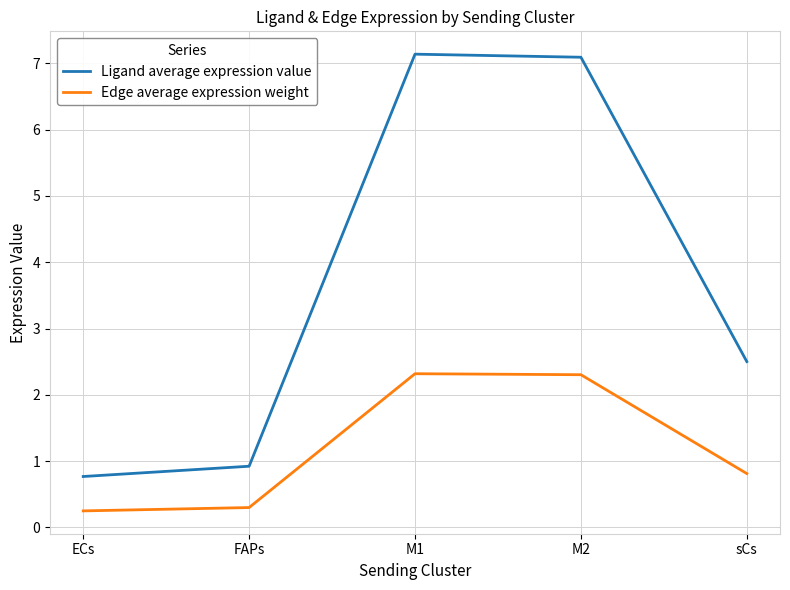

List the series in order of their overall mean, lowest first.

Edge average expression weight, Ligand average expression value